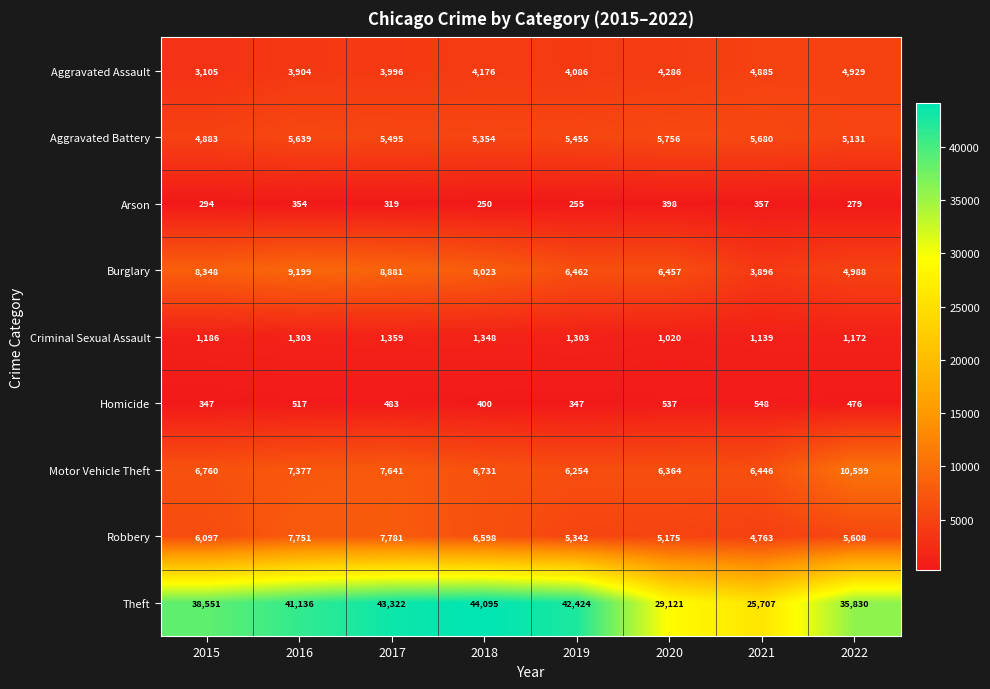

Which series changed the most between 2018 and 2021?

Theft